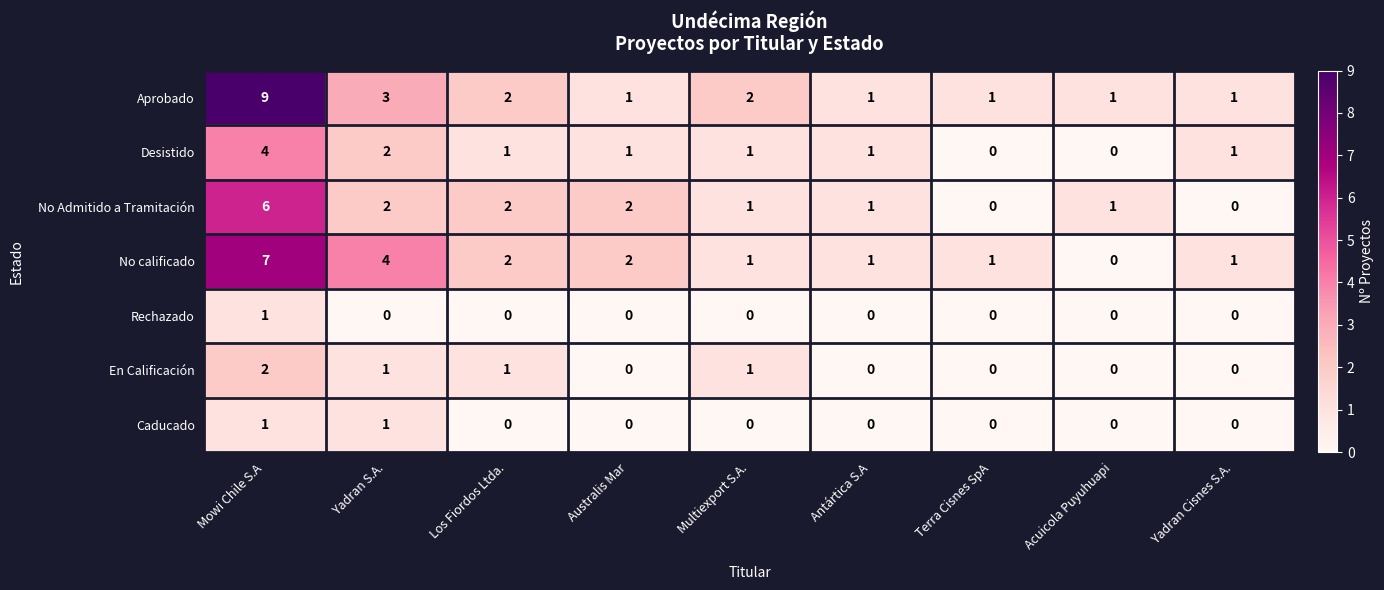

Between Mowi Chile S.A and Los Fiordos Ltda., which series saw the biggest shift?

Aprobado